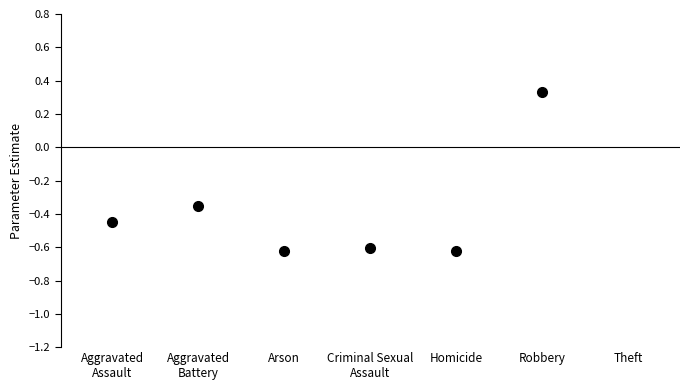

Rank the categories by value from lowest to highest.

Arson, Homicide, Criminal Sexual Assault, Aggravated Assault, Aggravated Battery, Robbery, Theft